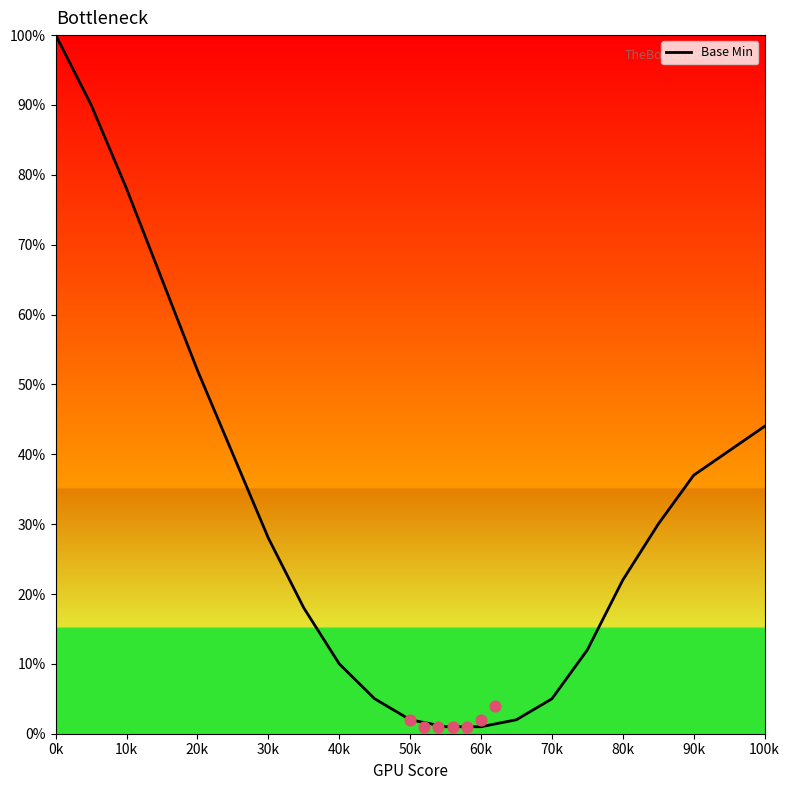

At which label does Base Min reach its peak?

0k